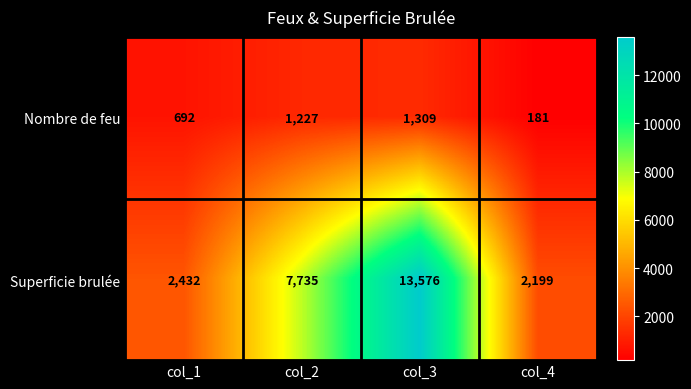

How many data points does each series have?

4